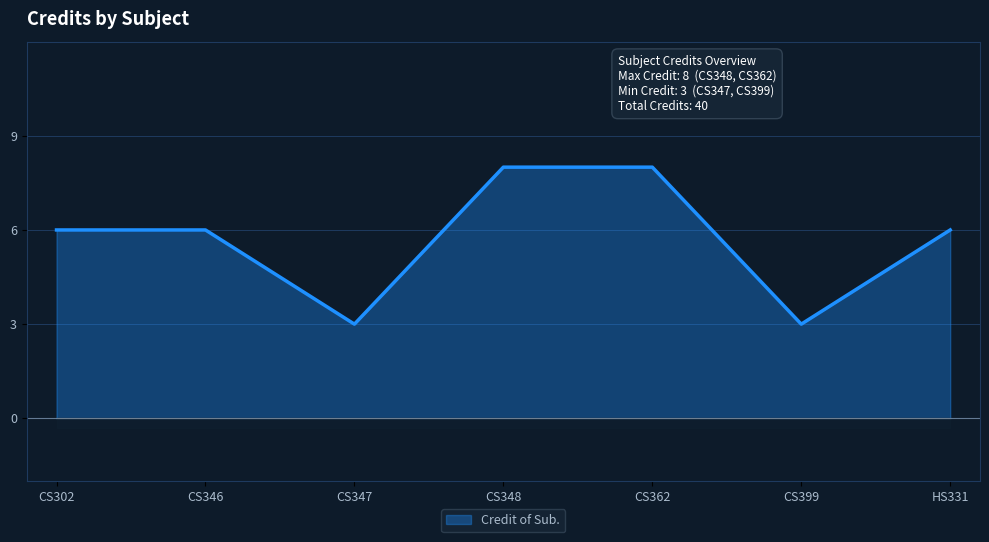

What is the change in value from CS346 to CS347?

-3